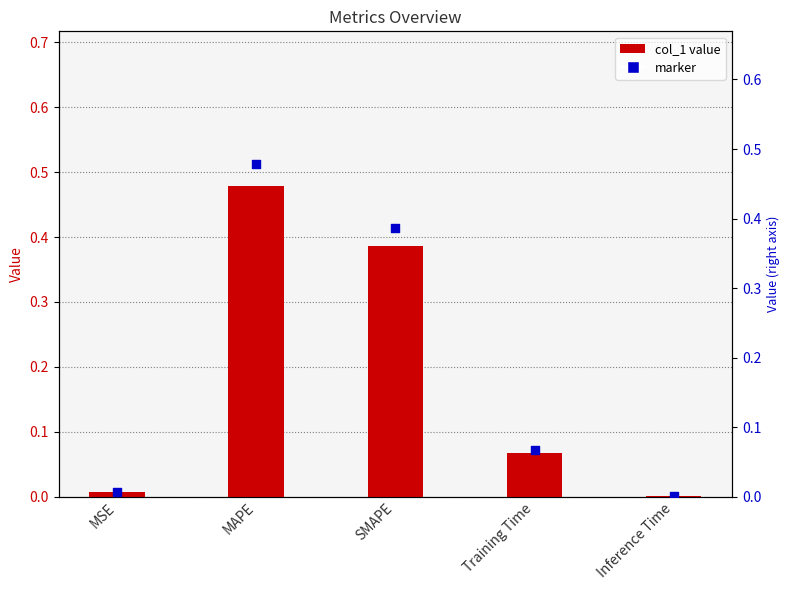

Which series reaches the minimum Y coordinate?

col_1